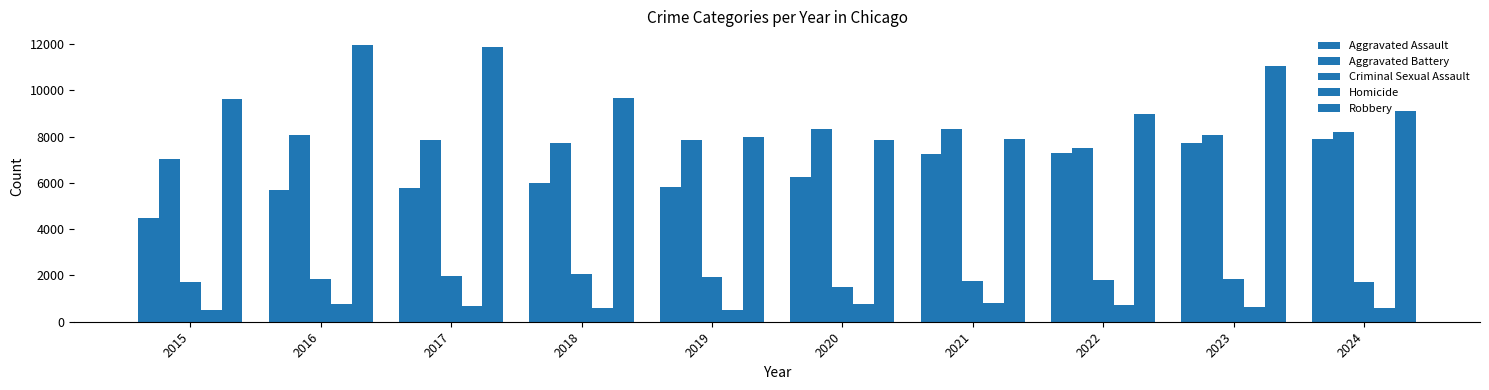

Rank the series by their maximum value, from lowest to highest.

Homicide, Criminal Sexual Assault, Aggravated Assault, Aggravated Battery, Robbery